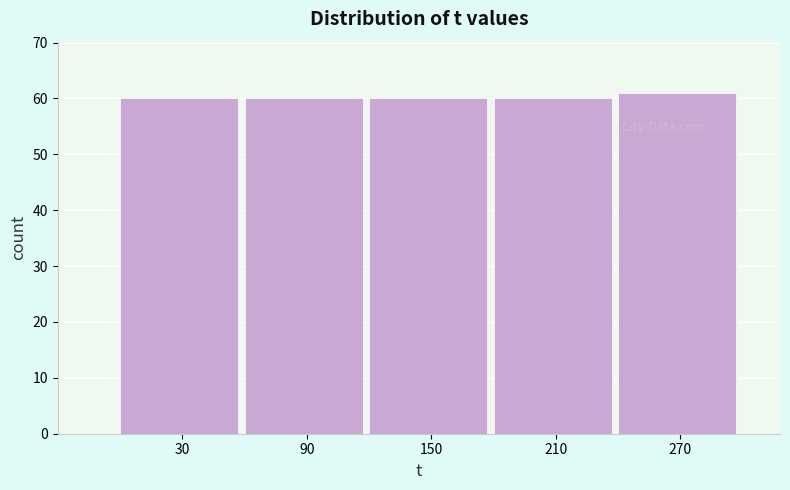

Which range on the x-axis has the tallest bar?

240 to 300